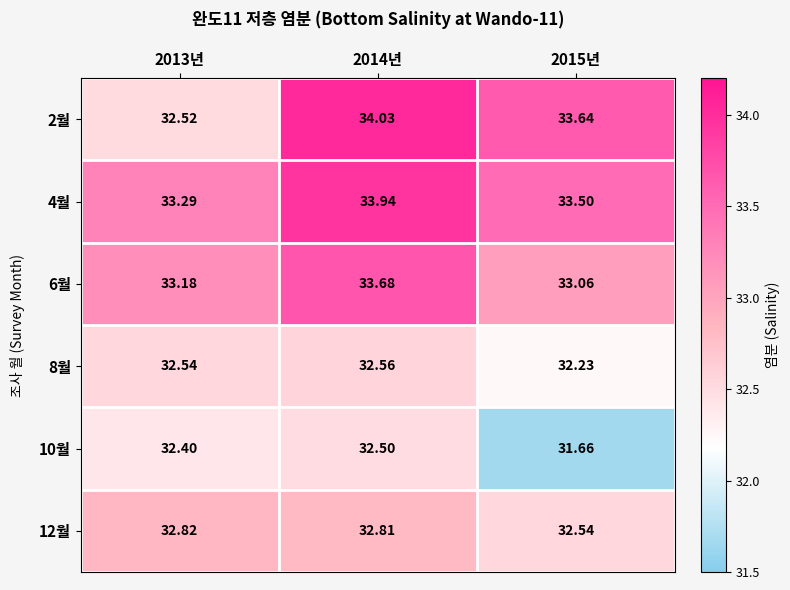

Is the value of 8월 at 2013년 greater than the value of 10월 at 2013년?

Yes